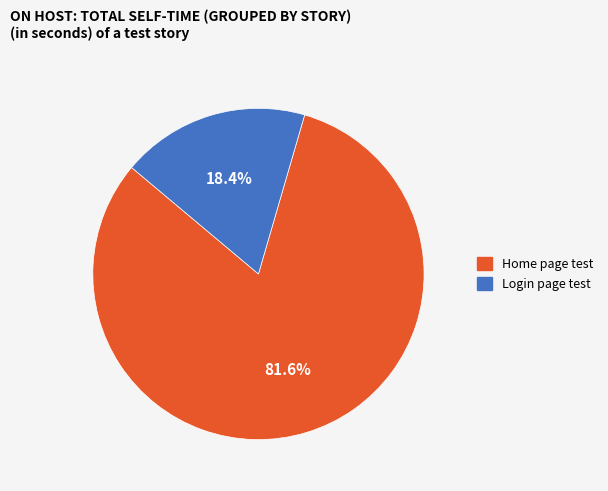

Rank the categories by value from lowest to highest.

Login page test, Home page test